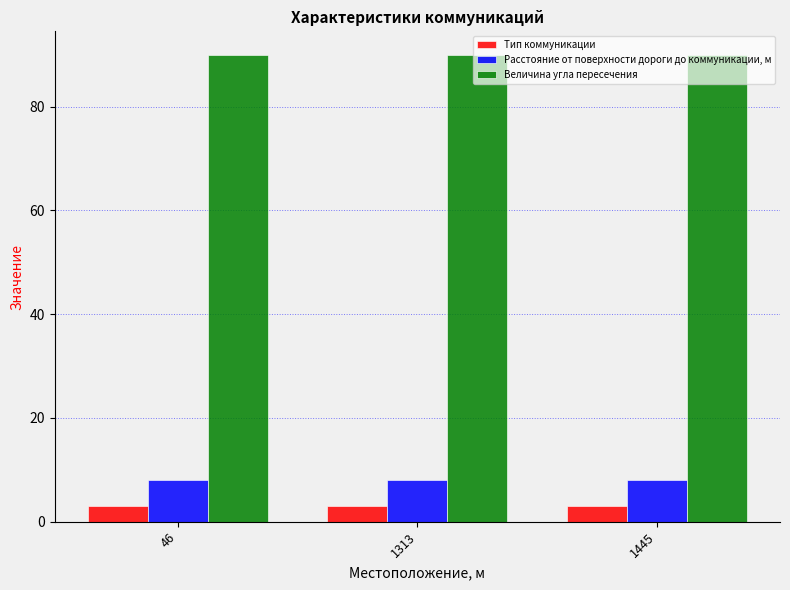

What is the maximum value shown in the chart?

90